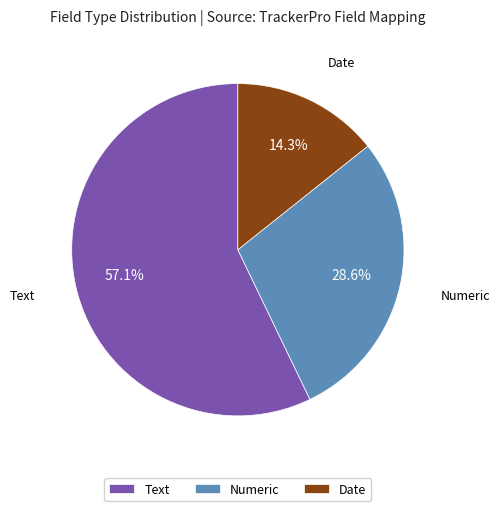

What portion of the pie excludes Numeric?

71.4%